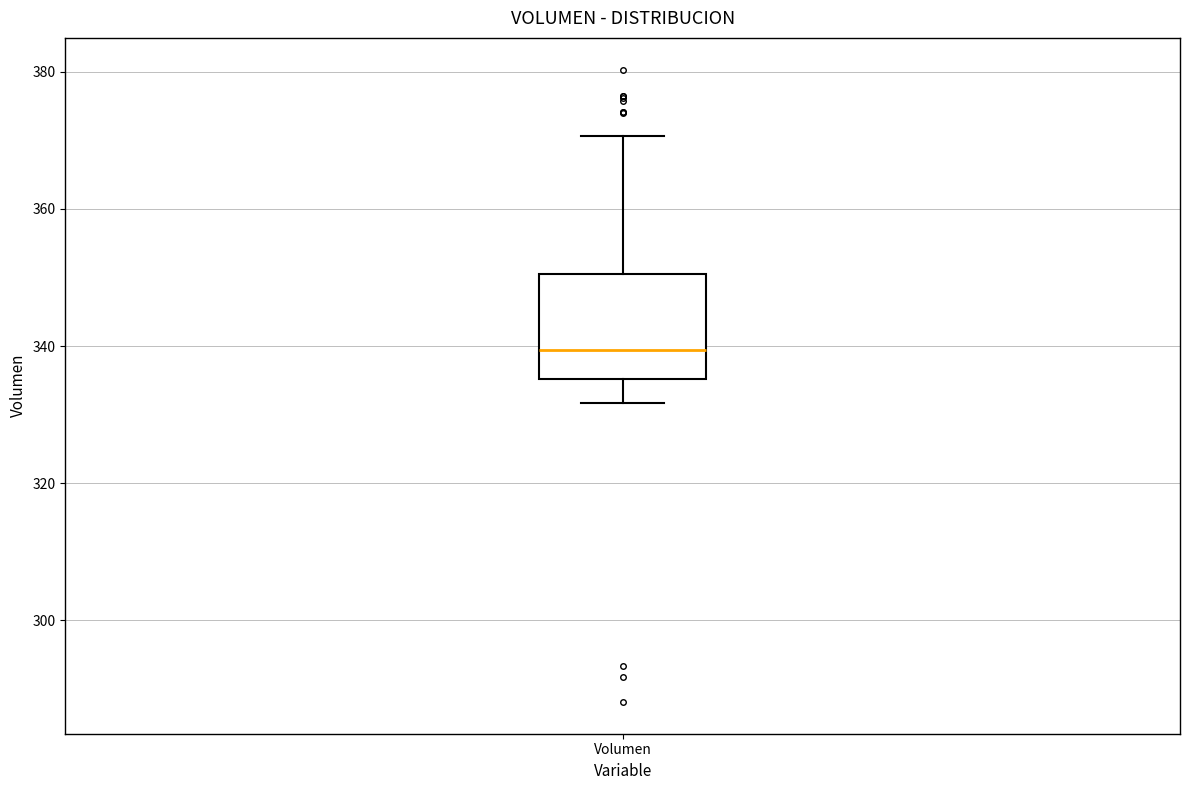

Transcribe this box plot: give where the median line is, the range the box spans, and where the two whiskers end, as read against the y-axis. The values are not printed on the chart, so give them approximately, as read against the axis.

median 340, box 336 to 350, whiskers 332 to 370